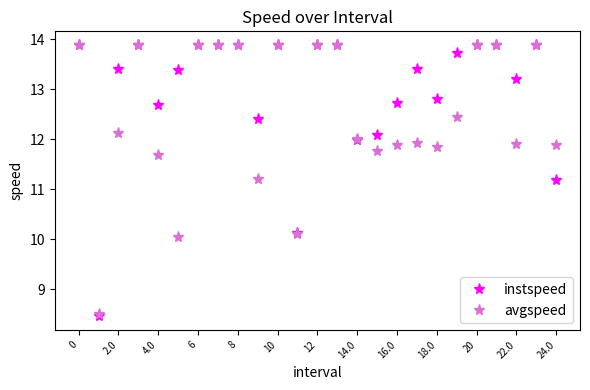

Which series has the largest total across all categories?

instspeed